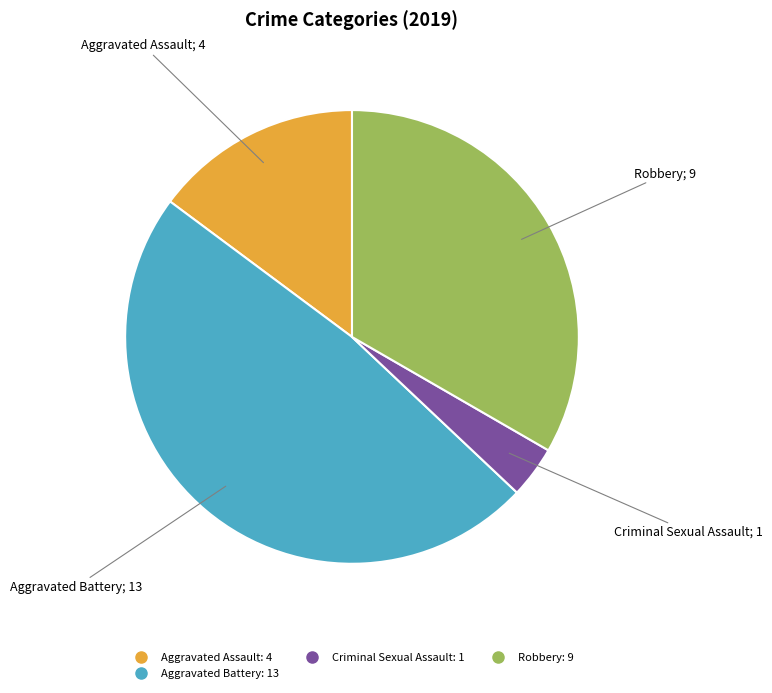

Does any single category account for the majority?

No